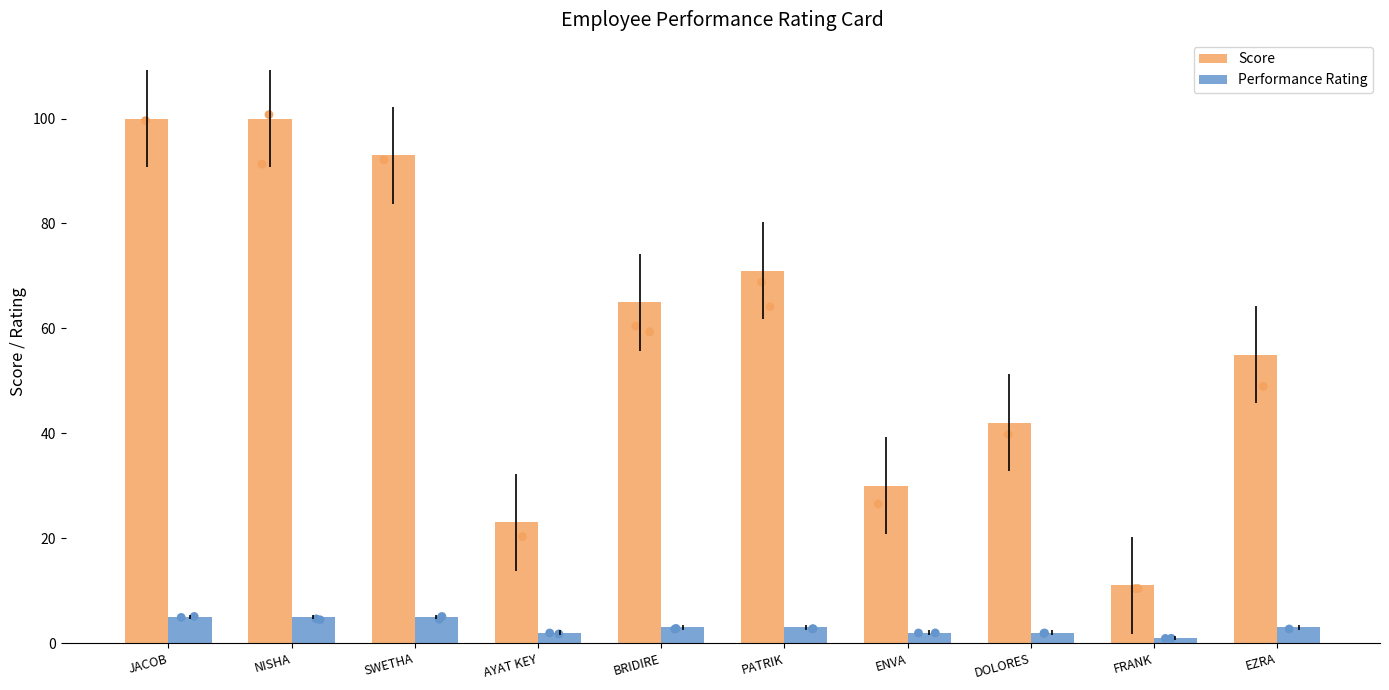

Which series has the largest Y range (max minus min)?

Score